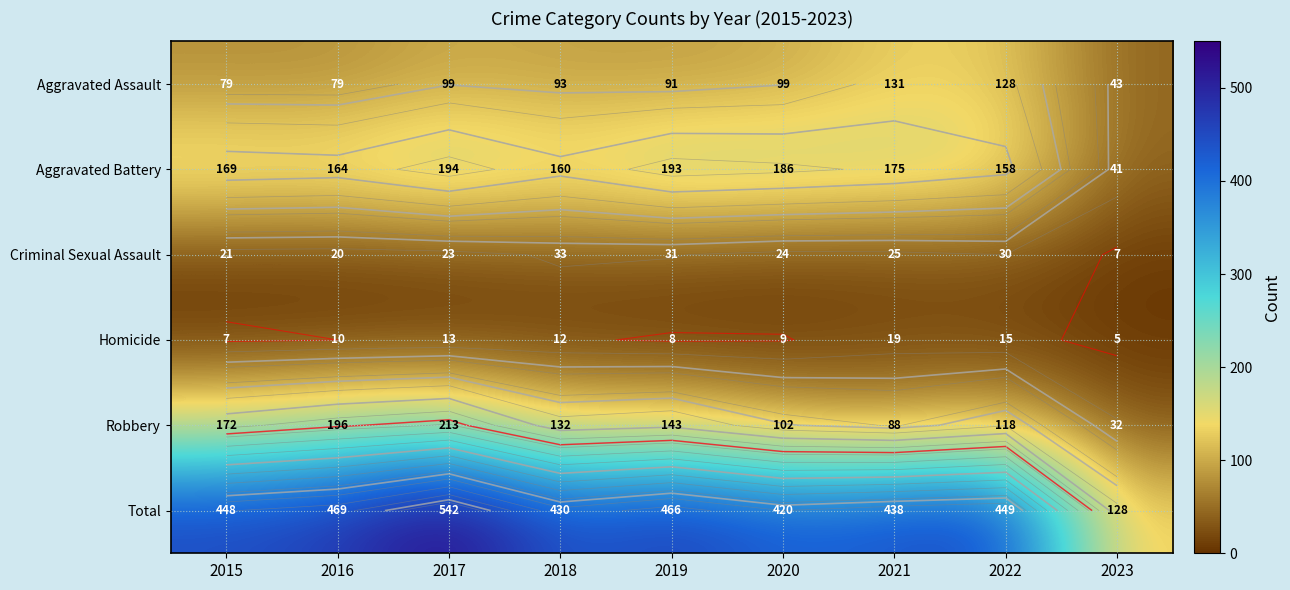

What is the difference between the second highest and second lowest values in the Total series?

49